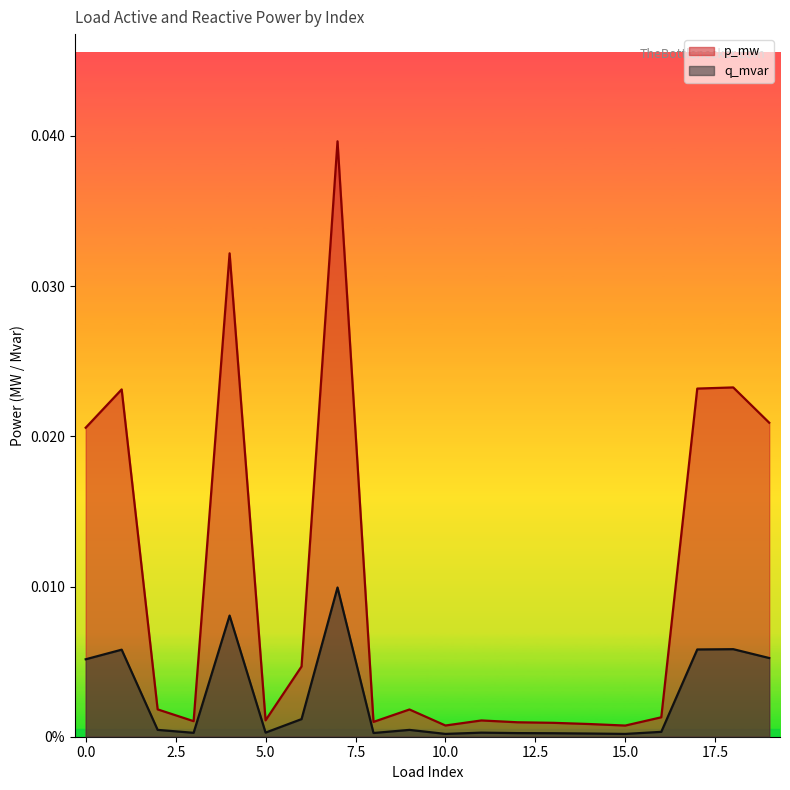

What are all the series names shown in the legend?

p_mw, q_mvar